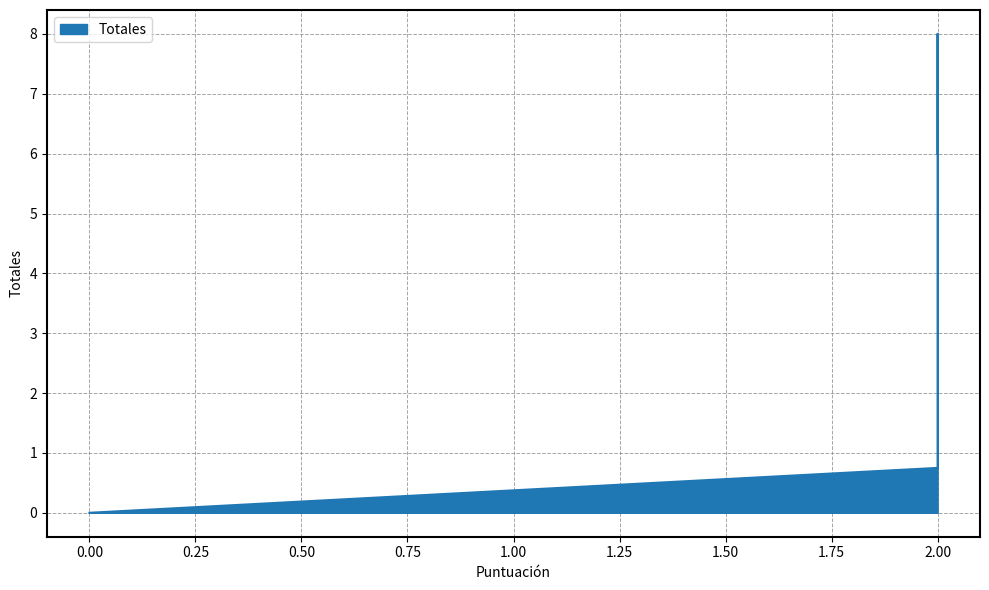

Reading left to right, extract all data points from this chart.

2=6.0	2=8.0	2=0.8	0=0.0